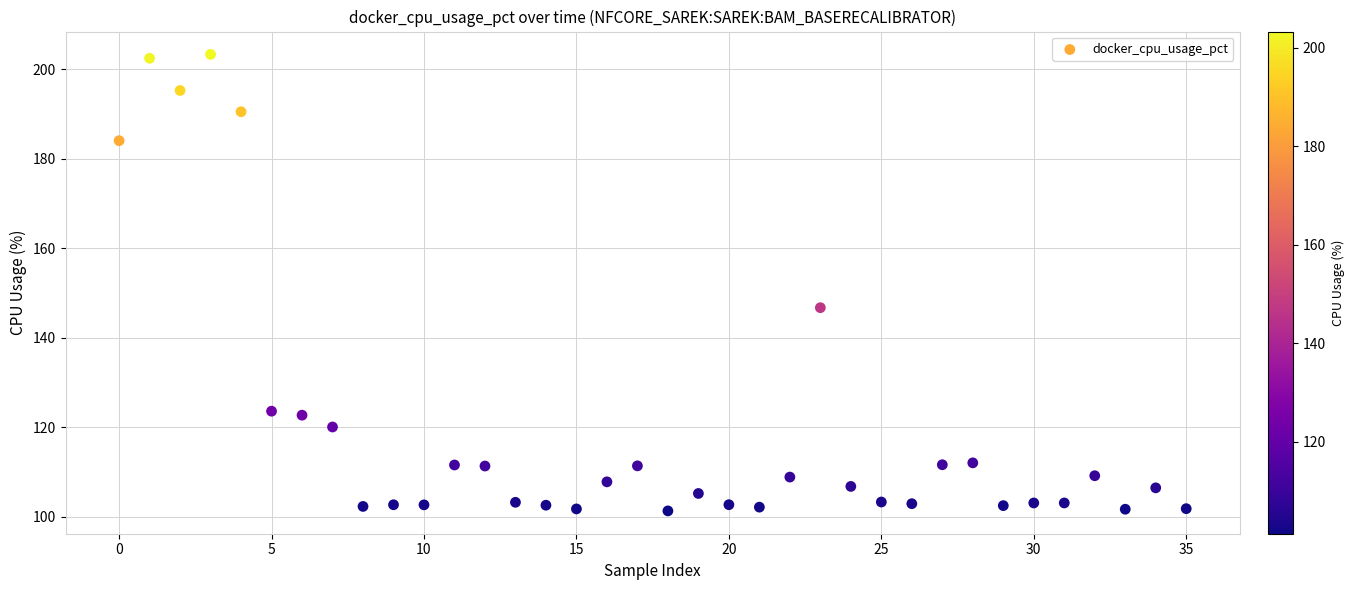

What Y value in the scatter plot is closest to 152?

146.7